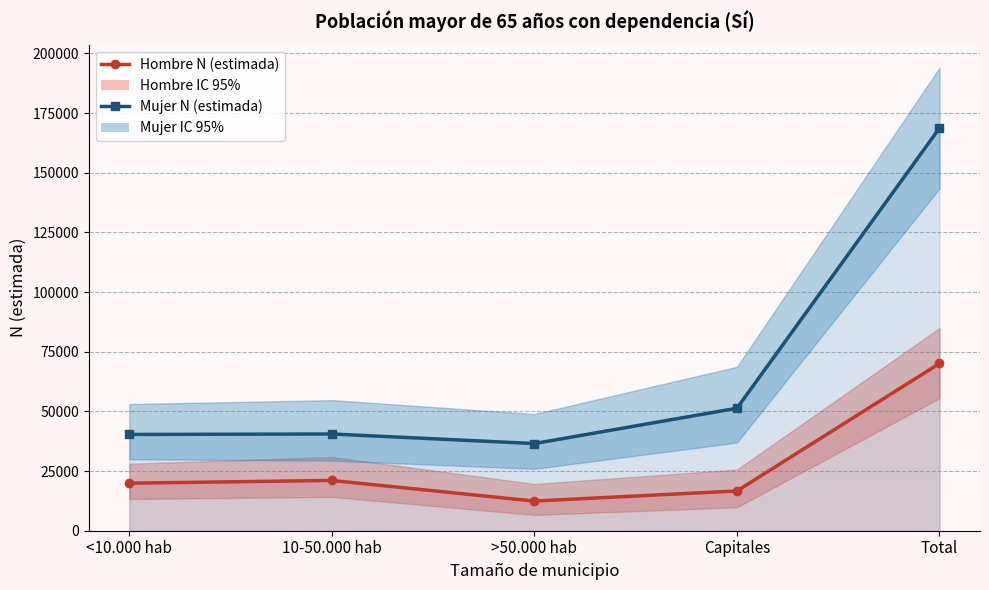

How many interior local valleys does the Mujer N (estimada) series have?

1